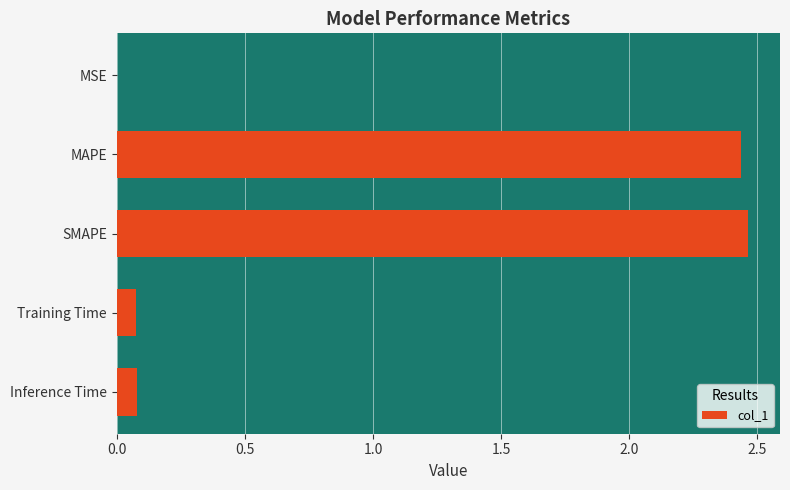

True or false: the data shows 1.7 at SMAPE.

False